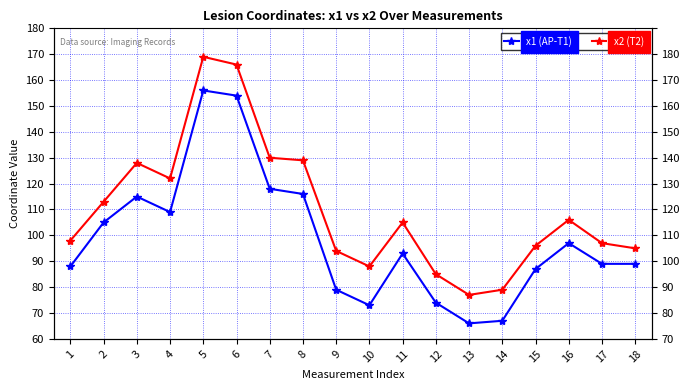

How many data points in x2 (T2) are less than 105?

9